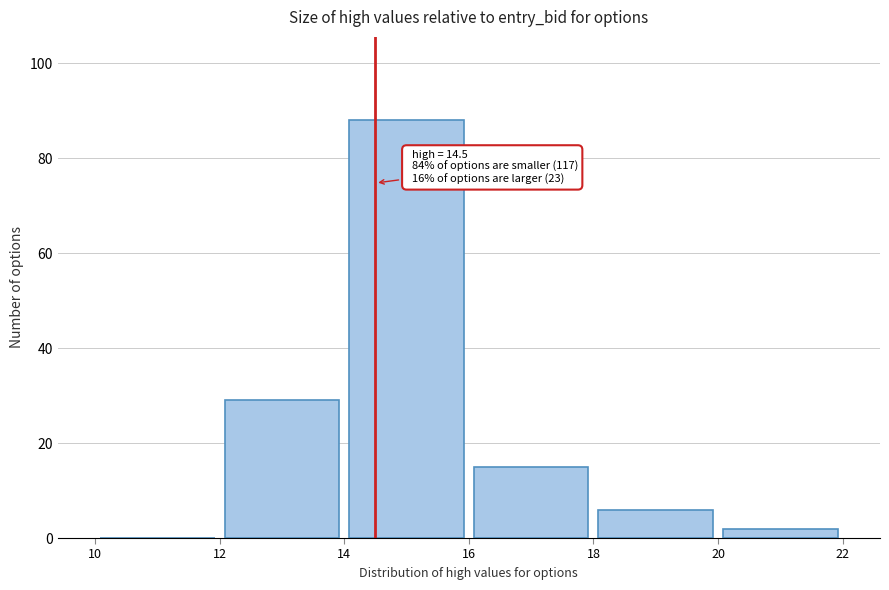

Which range on the x-axis has the tallest bar?

14 to 16